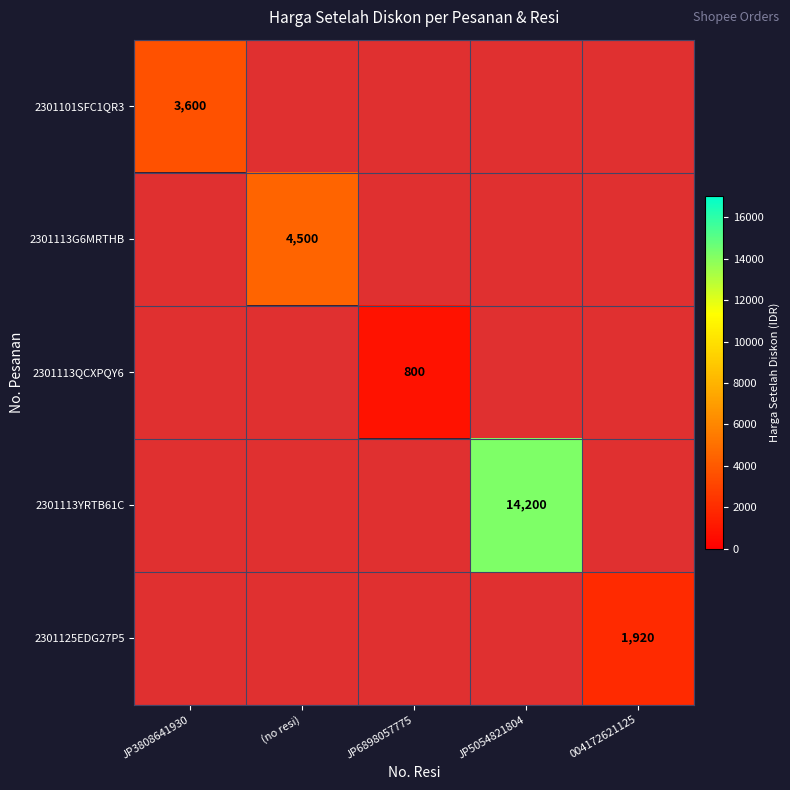

How many data points does each series have?

5